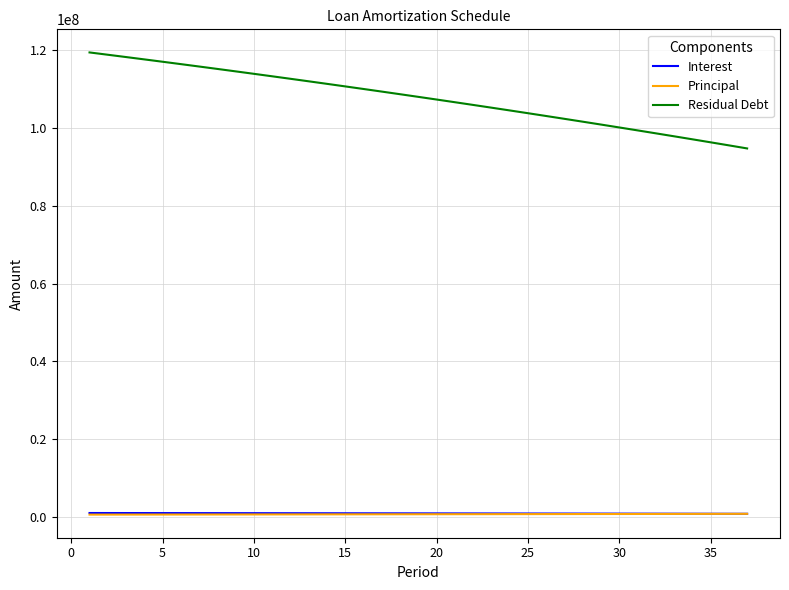

Which series has the largest range (max minus min)?

Residual Debt